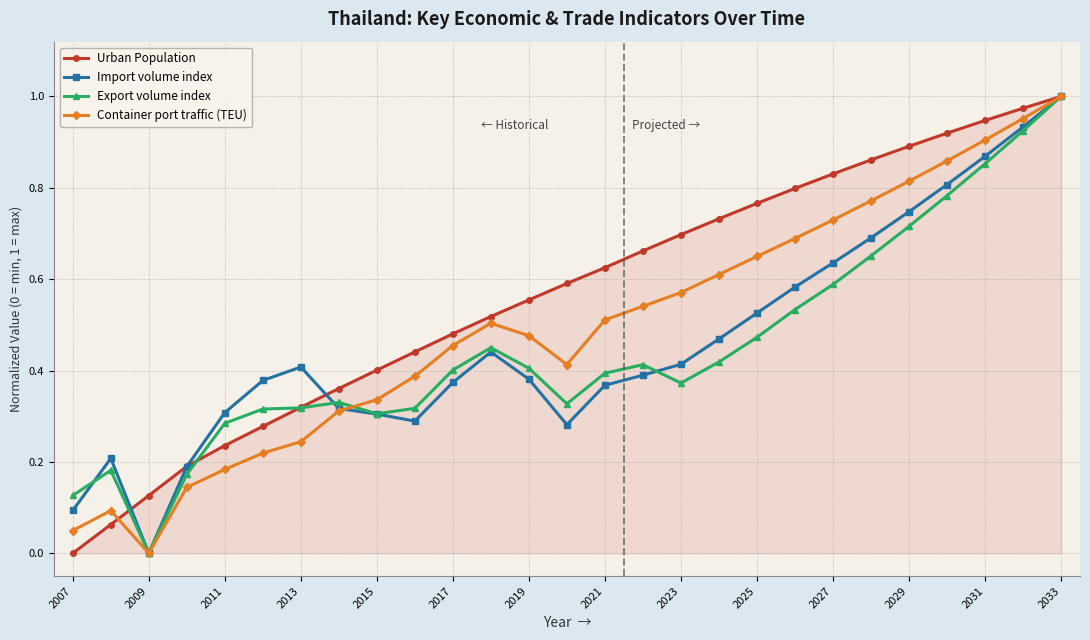

In Export volume index, how many points are lower than both neighbors (excluding endpoints)?

4